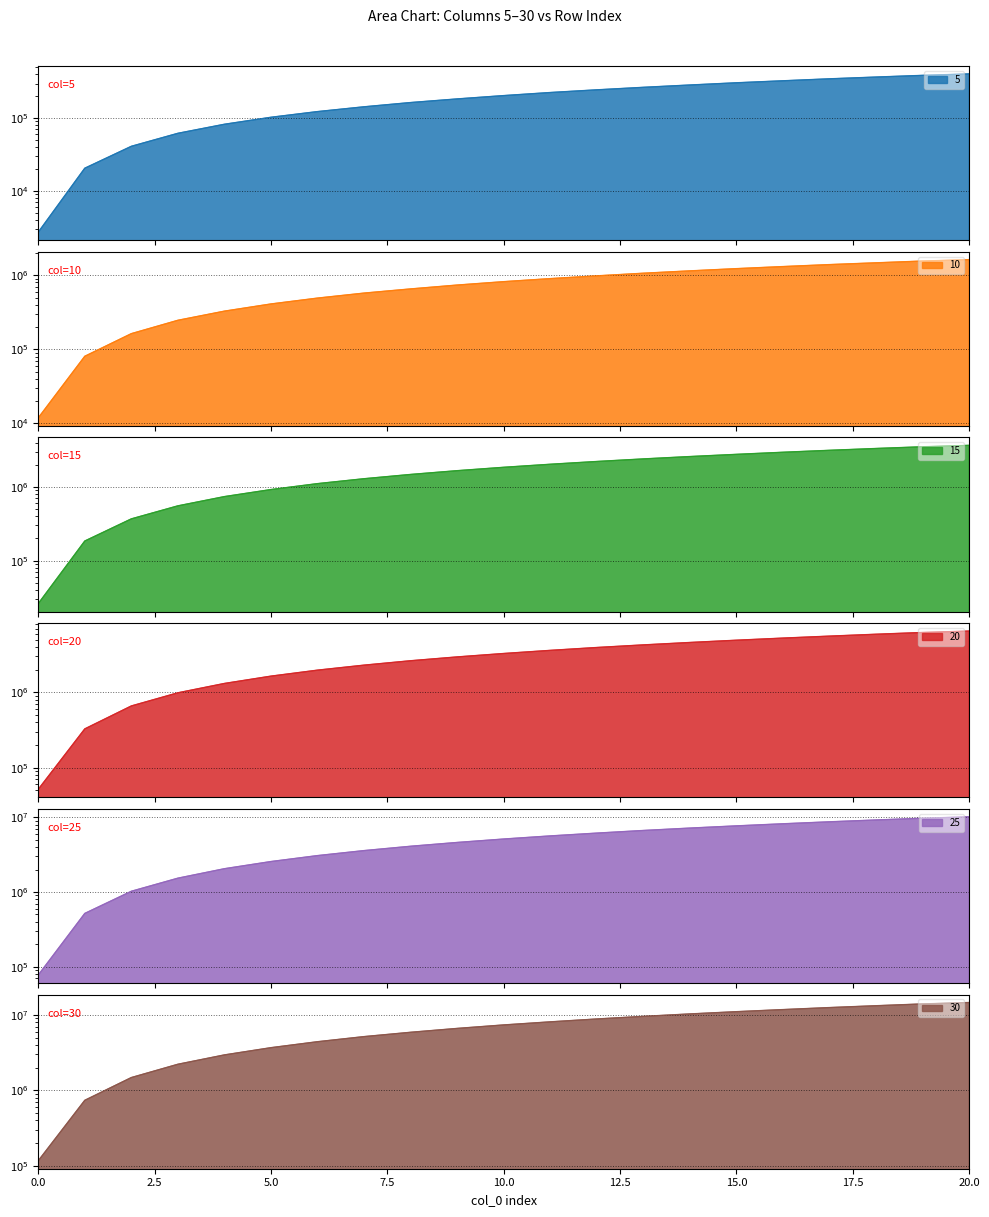

Which series has the widest spread of values?

30